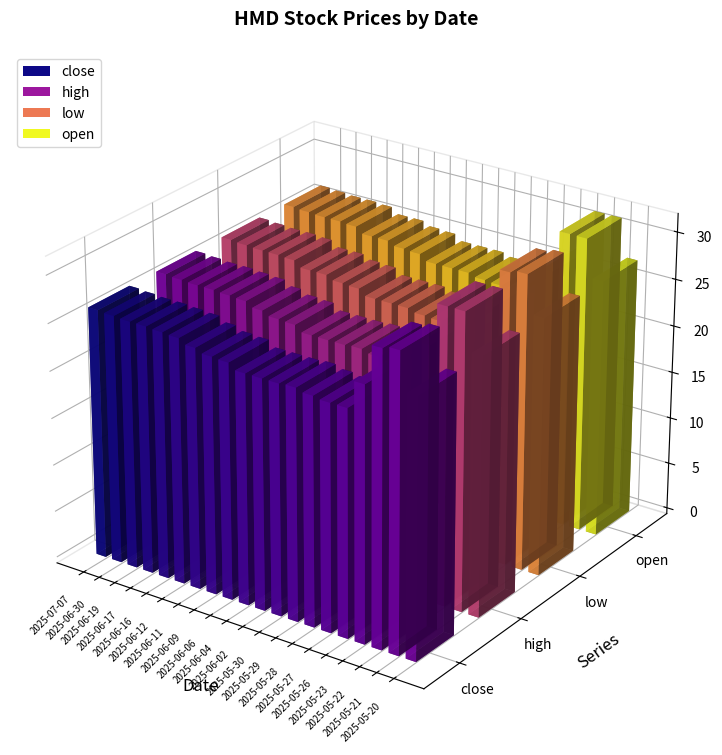

Reading right to left, list all the values displayed in this chart.

close: 27.3	31.3	31.0	26.9	24.0	24.0	24.2	24.5	24.4	24.4	24.4	25.0	25.1	25.5	26.0	26.1	26.2	26.2	26.3	26.4
high: 27.3	31.3	31.3	26.9	24.1	24.0	24.2	24.5	24.4	24.4	24.4	25.0	25.1	25.5	26.0	26.1	26.2	26.2	26.3	26.4
low: 27.3	31.3	31.0	26.9	24.0	24.0	24.0	24.1	24.4	24.4	24.4	25.0	25.1	25.5	25.5	26.1	26.2	26.2	26.3	26.4
open: 27.3	31.3	31.3	26.9	24.1	24.0	24.0	24.1	24.4	24.4	24.4	25.0	25.1	25.5	25.5	26.1	26.2	26.2	26.3	26.4